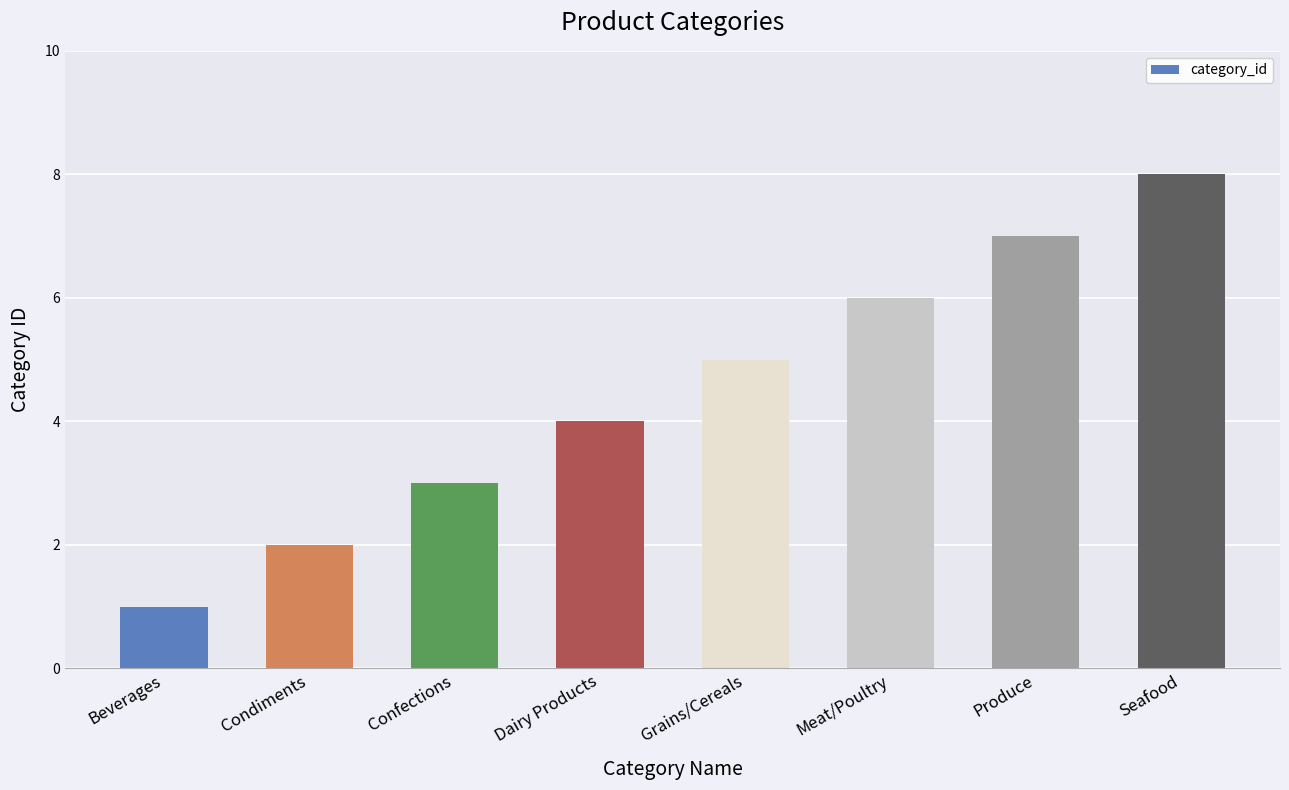

Rank the categories by value from lowest to highest.

Beverages, Condiments, Confections, Dairy Products, Grains/Cereals, Meat/Poultry, Produce, Seafood